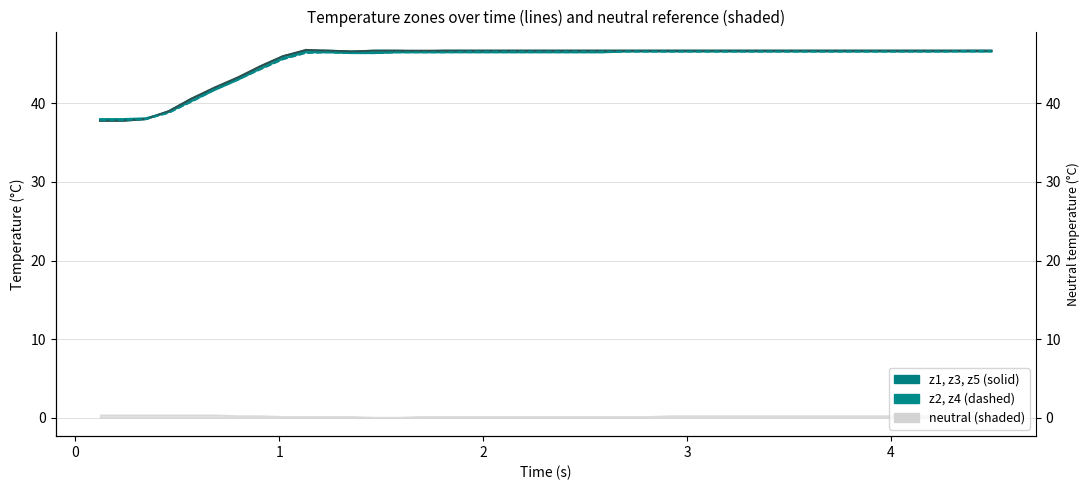

Does the chart display data point markers on the line(s)?

No